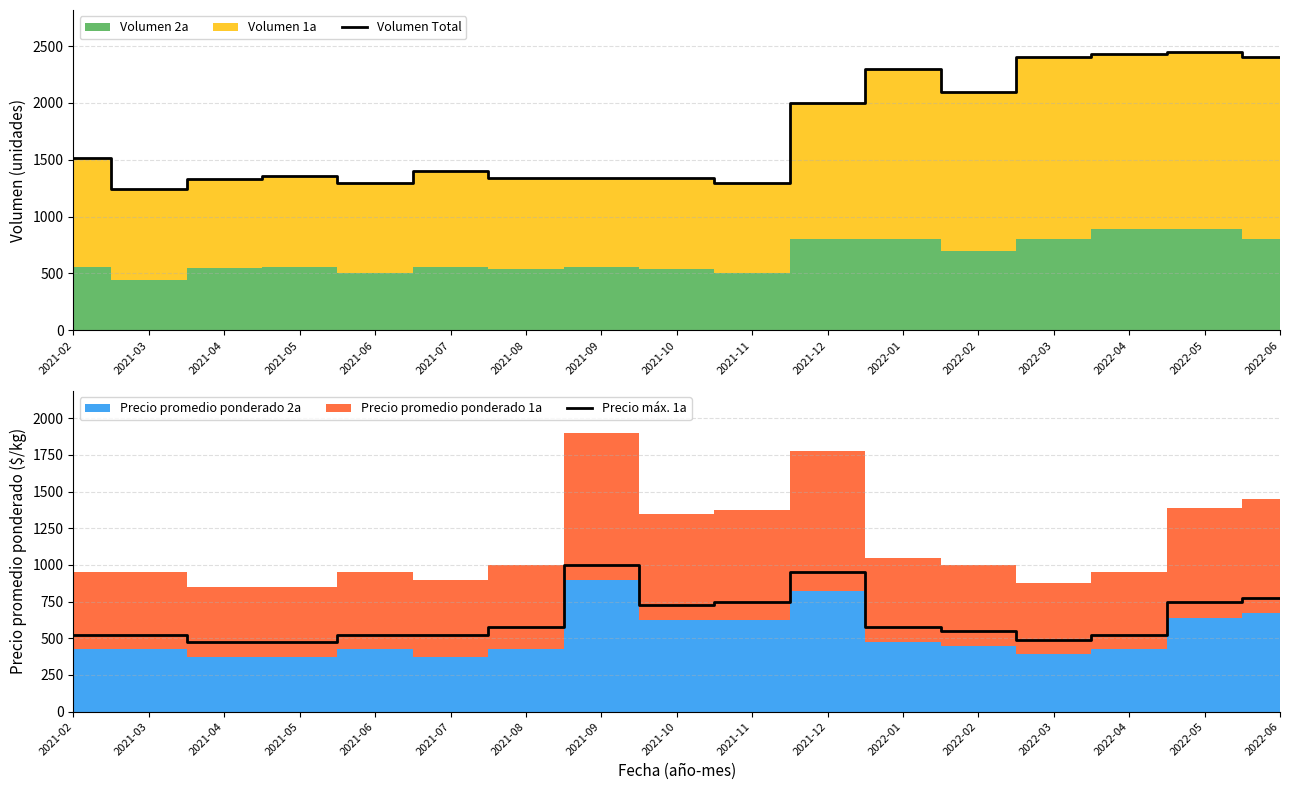

How many data points in Precio máx. 1a are less than 550?

8